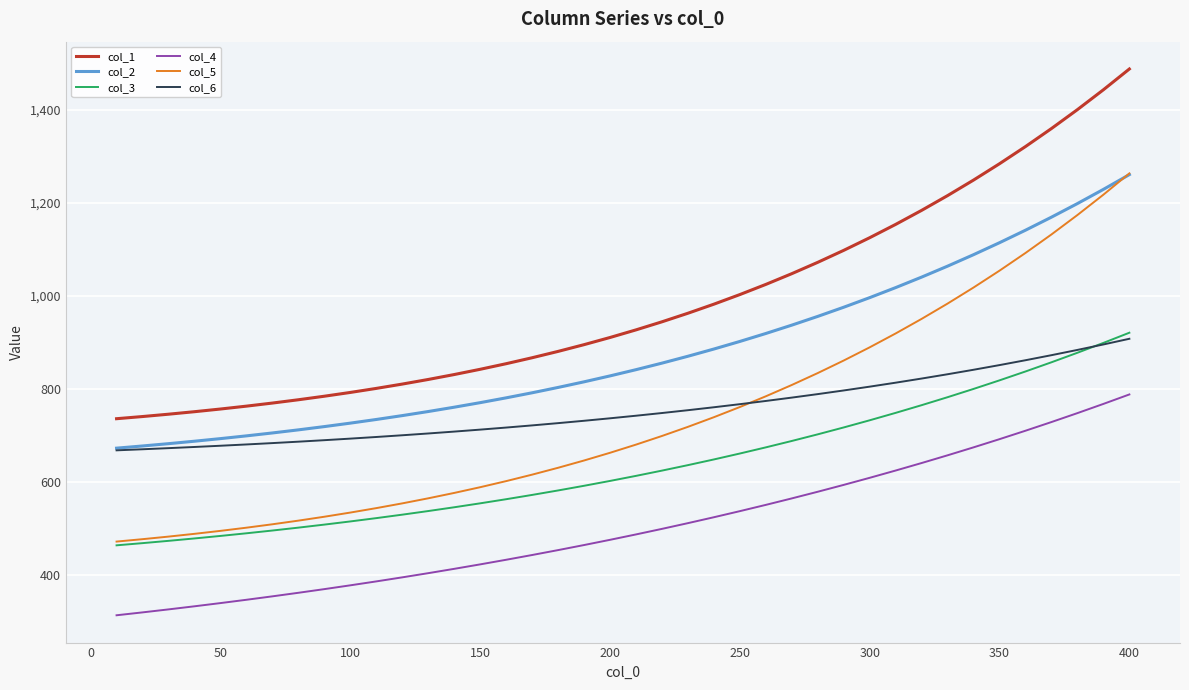

What is the difference between the maximum and minimum values in the col_1 series?

752.4